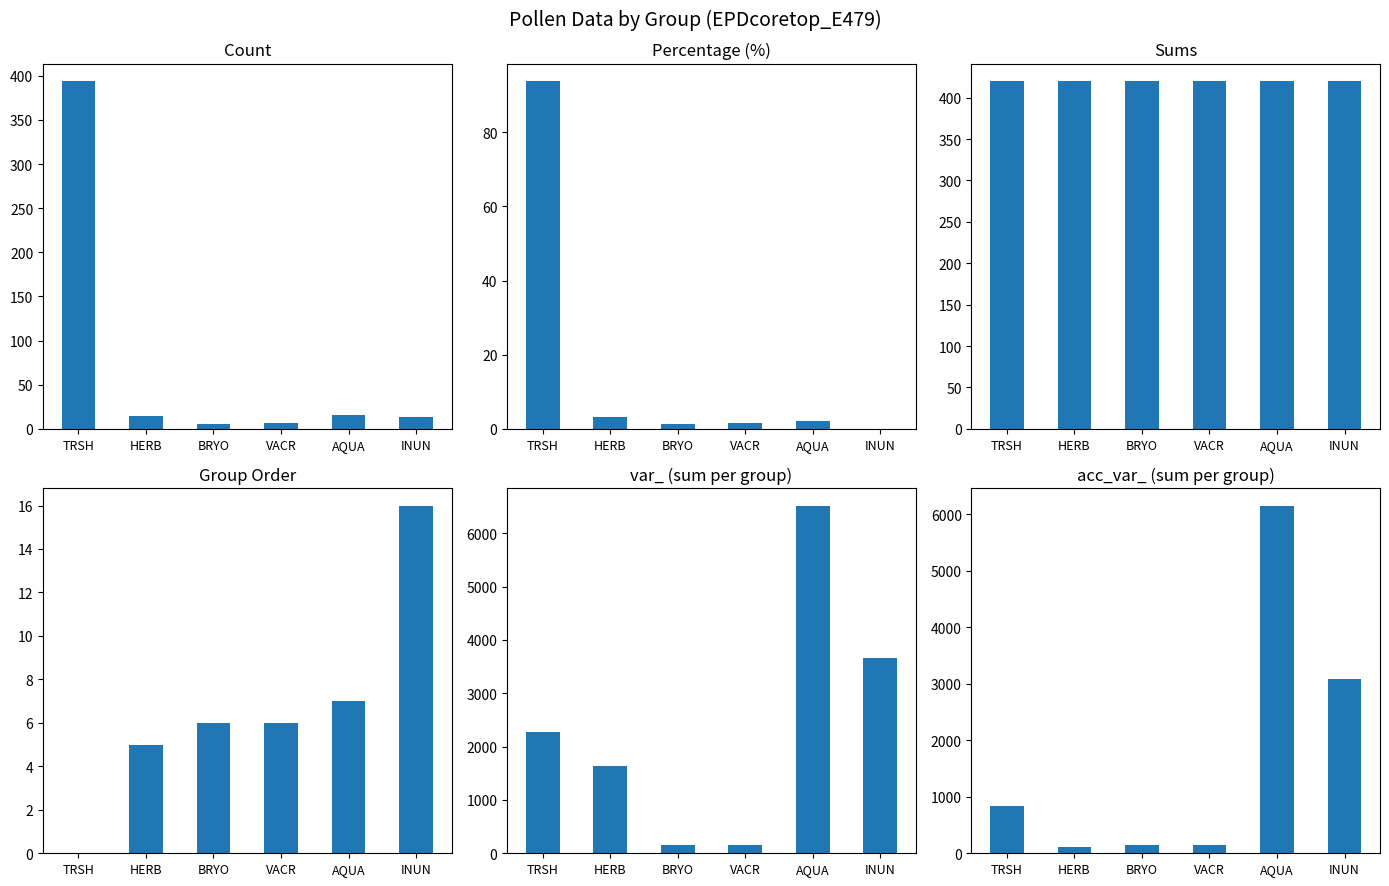

Where does the group_order series first go above 6?

AQUA